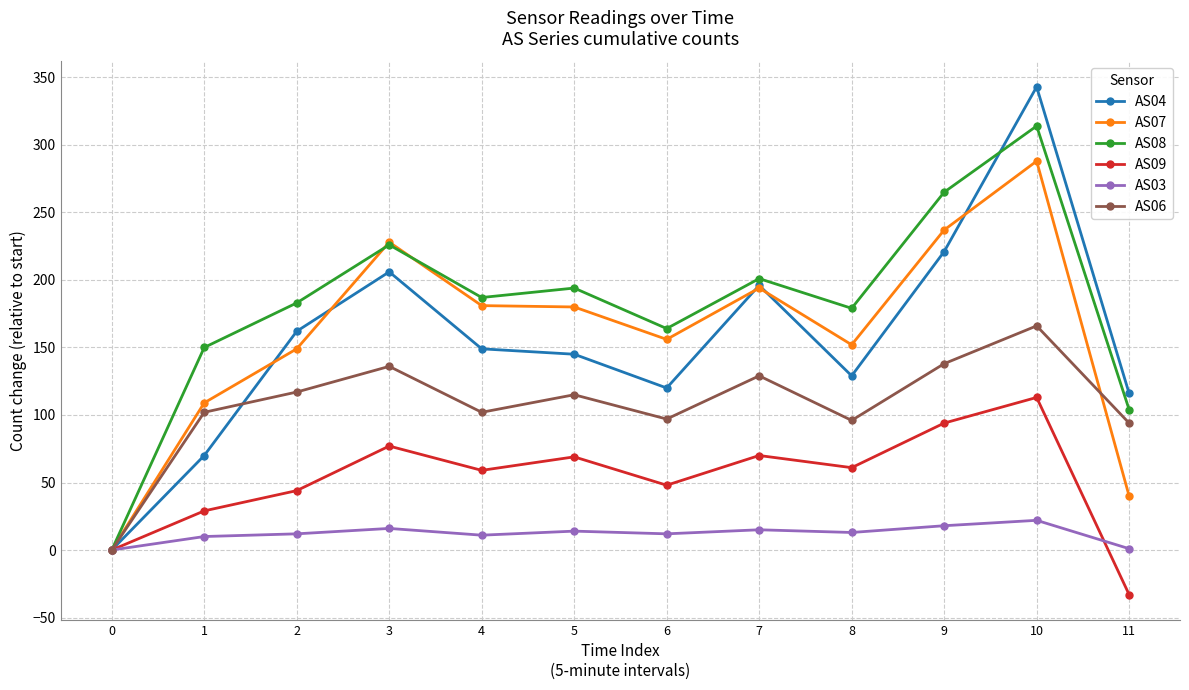

What is the sum of the AS06 values at 8 and 4?

198